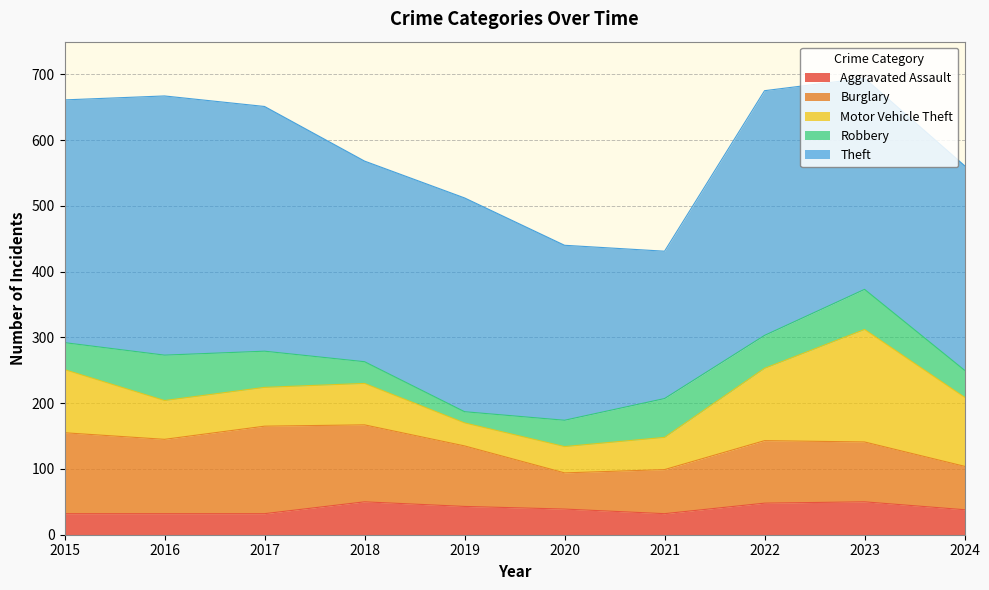

Which has a higher value, 2017 or 2021?

2017